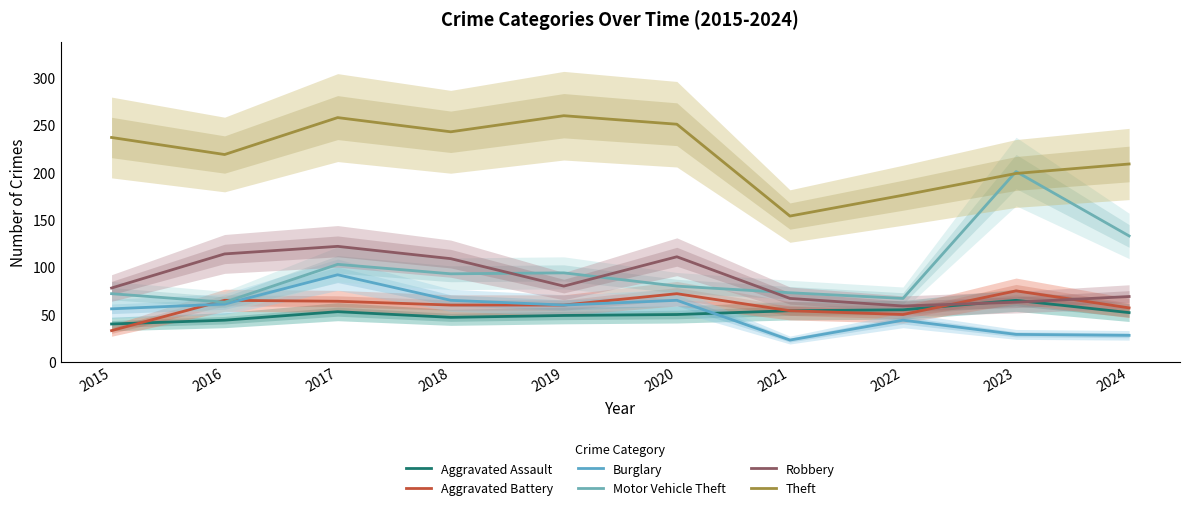

The Aggravated Battery series shows 49 at 2023. True or false?

False